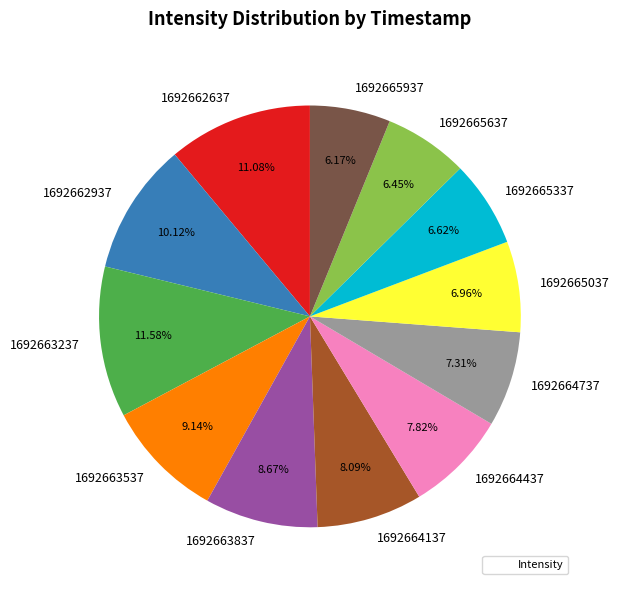

Count the number of slices in the pie.

12